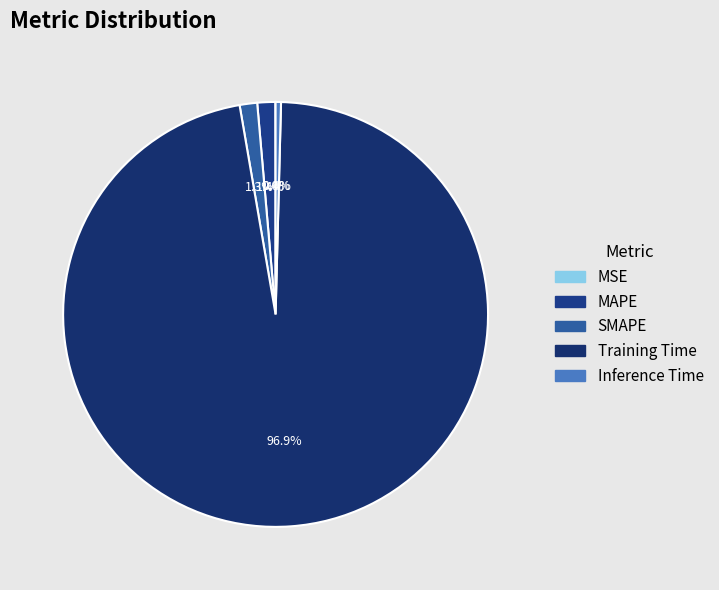

How many segments does this pie chart have?

5